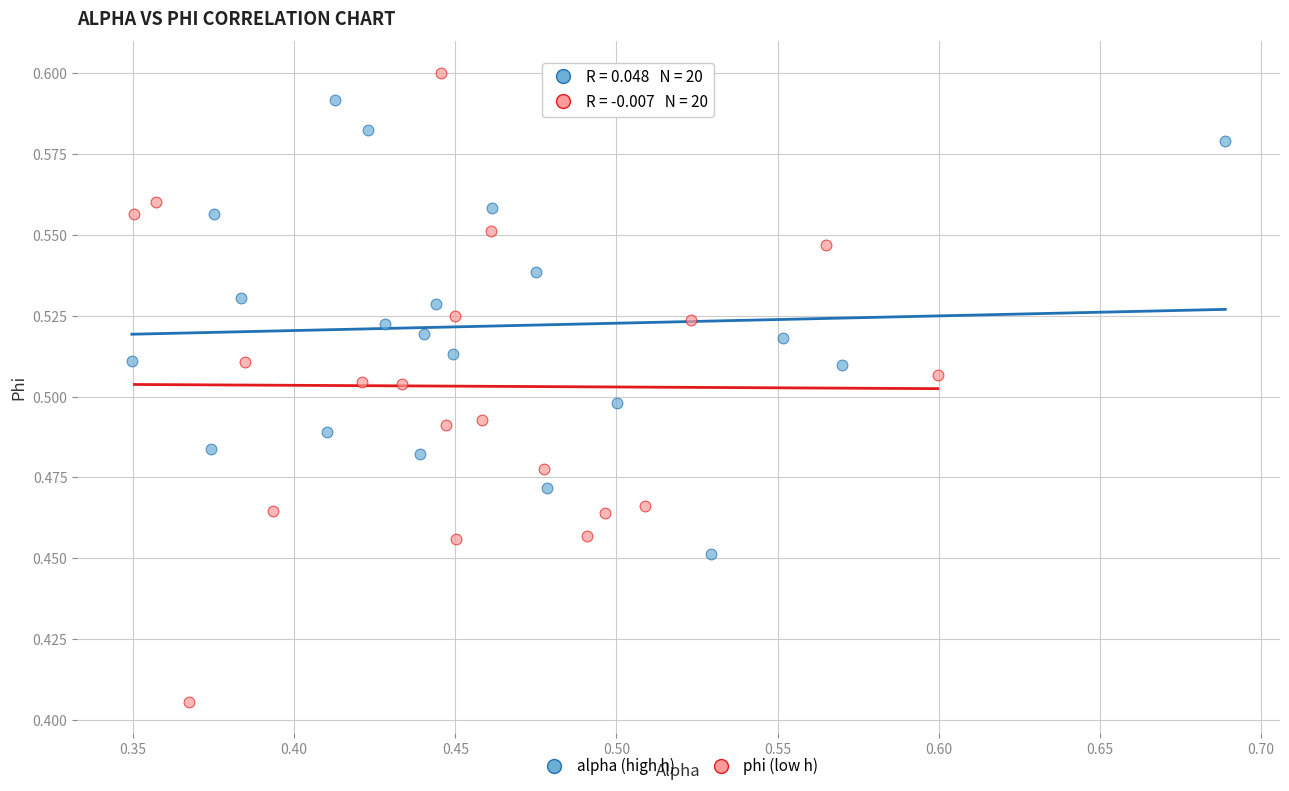

Which series contains the highest Y value?

phi (low h)